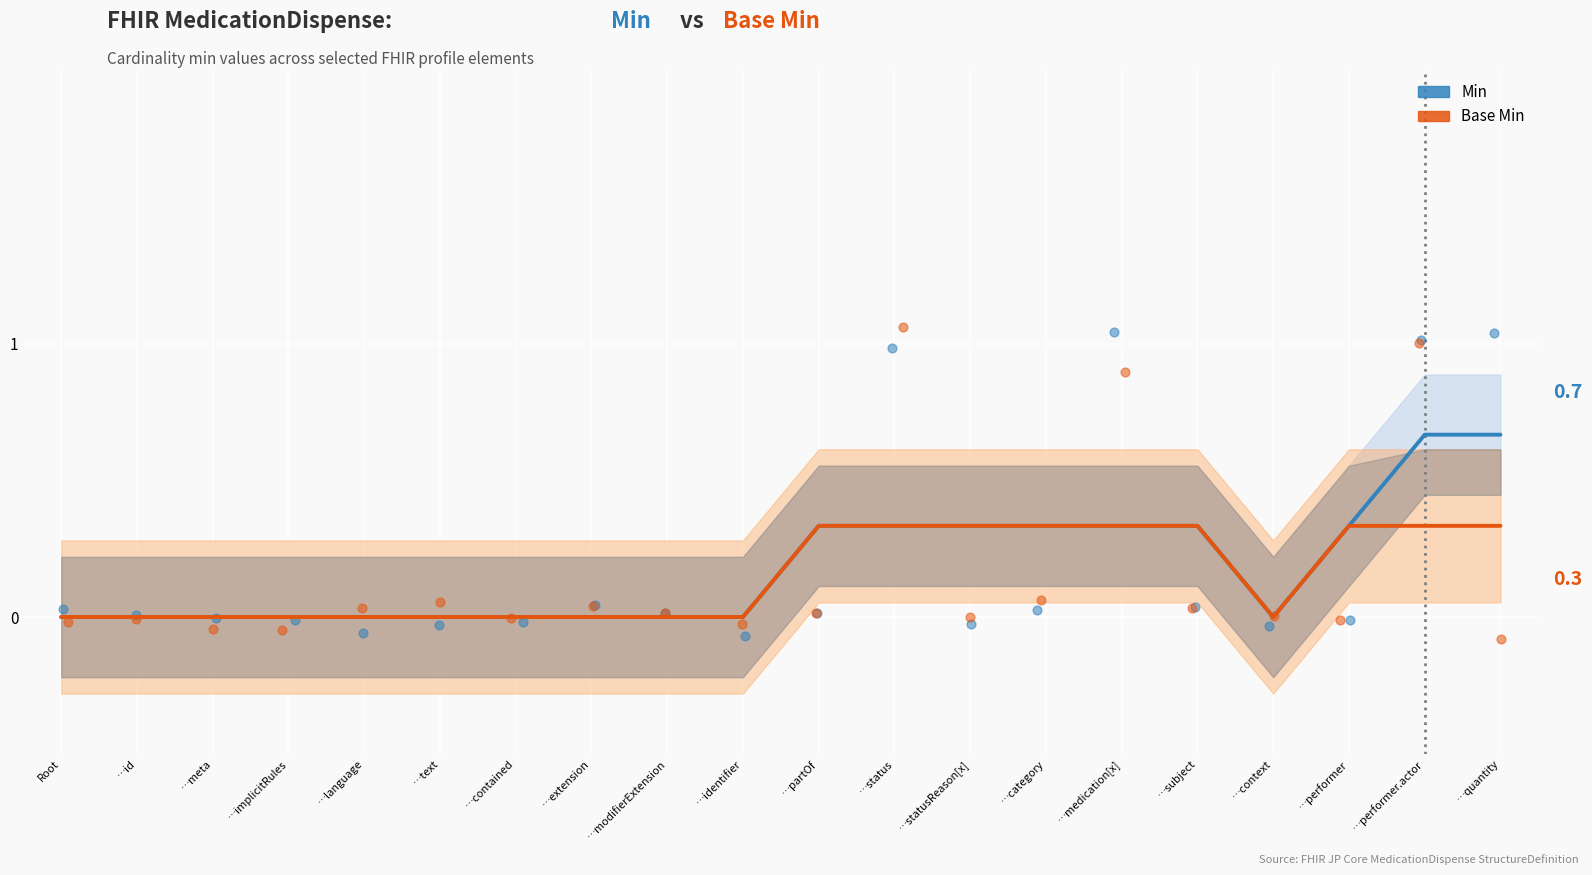

At how many categories does at least one series exceed 0?

9